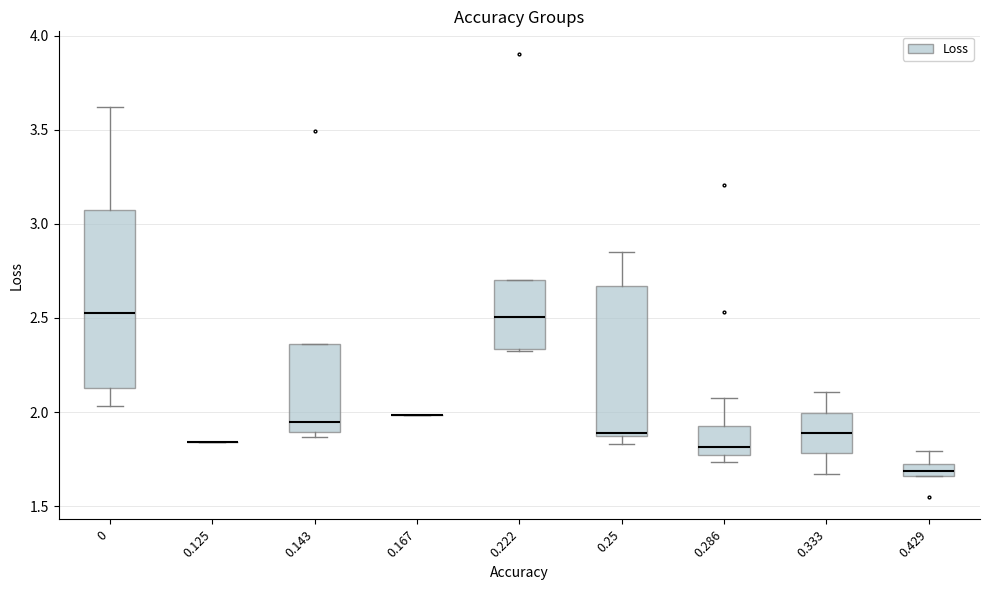

Comparing the boxes themselves (not the whiskers), which one is the tallest?

0